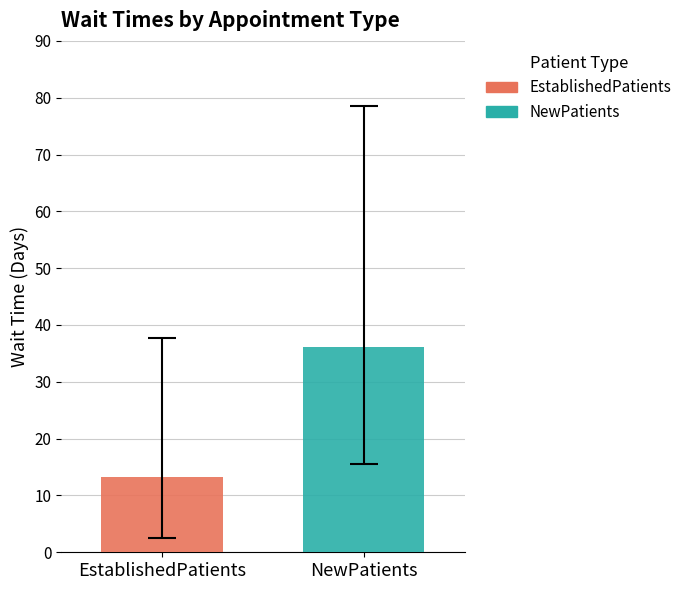

What is the maximum value shown in the chart?

36.2